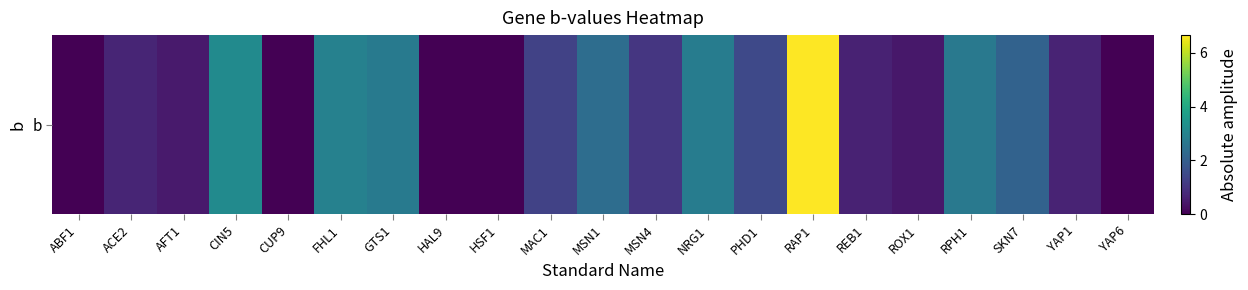

Reading left to right, transcribe all the data shown in this chart.

ABF1=0.0	ACE2=0.7	AFT1=0.5	CIN5=3.2	CUP9=0.0	FHL1=2.9	GTS1=2.7	HAL9=0.0	HSF1=0.0	MAC1=1.3	MSN1=2.4	MSN4=1.1	NRG1=2.8	PHD1=1.5	RAP1=6.7	REB1=0.6	ROX1=0.4	RPH1=2.7	SKN7=2.1	YAP1=0.7	YAP6=0.0